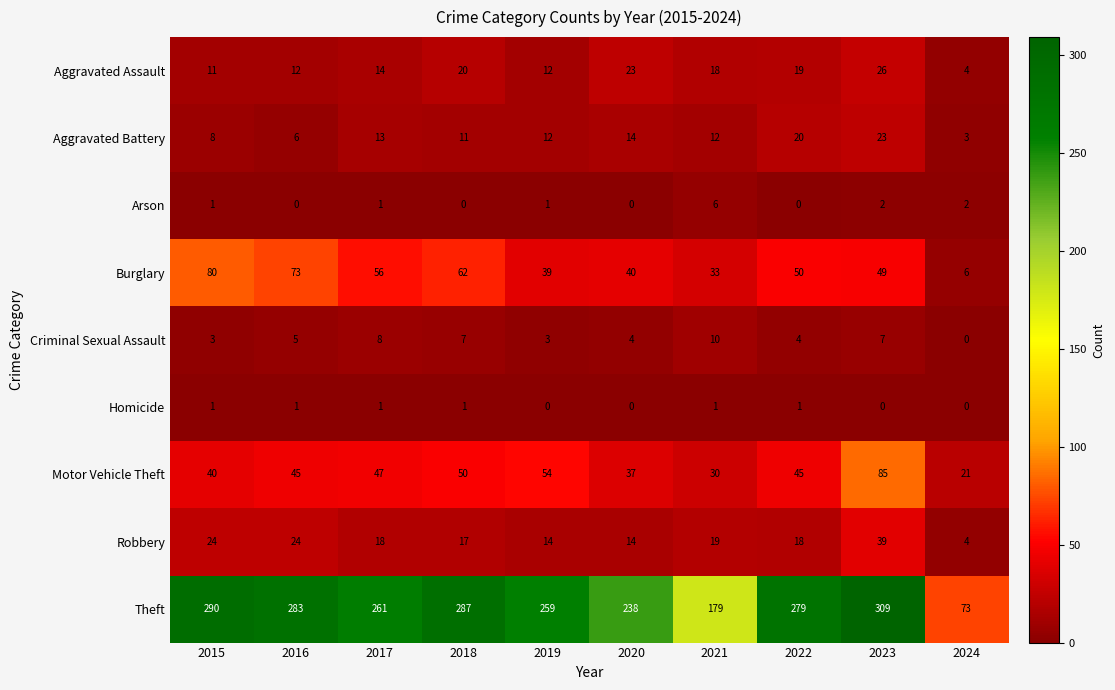

What is the difference between the Theft values at 2022 and 2015?

11